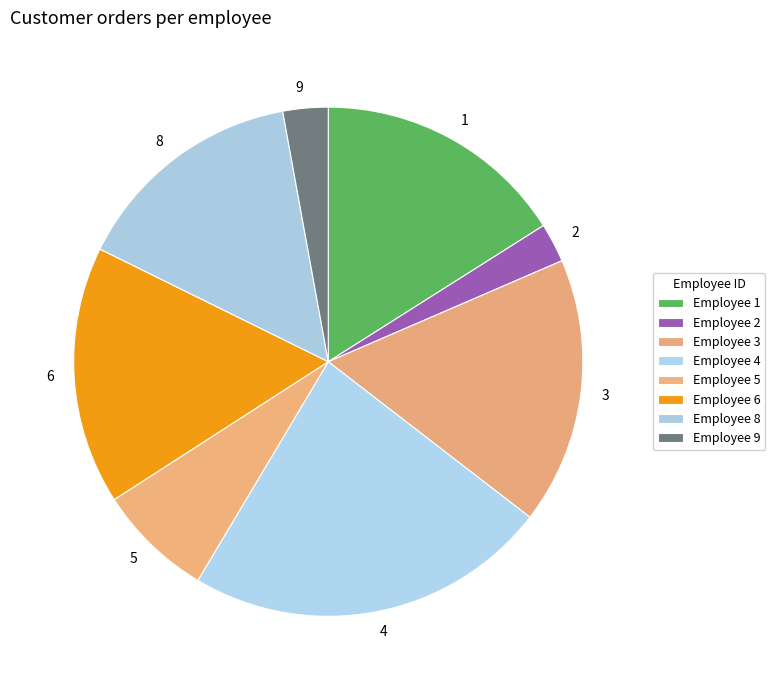

Between 2 and 5, which is larger?

5